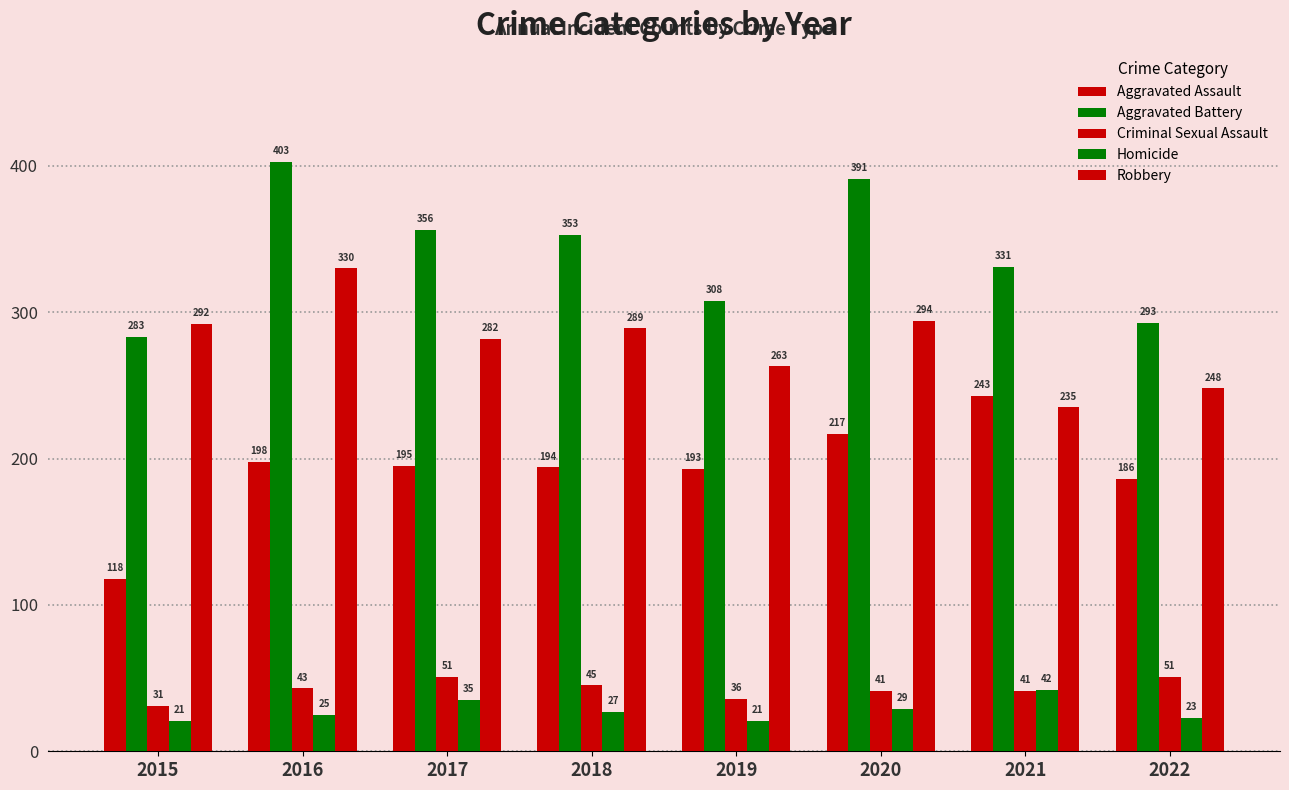

Between 2020 and 2015, which is larger?

2020